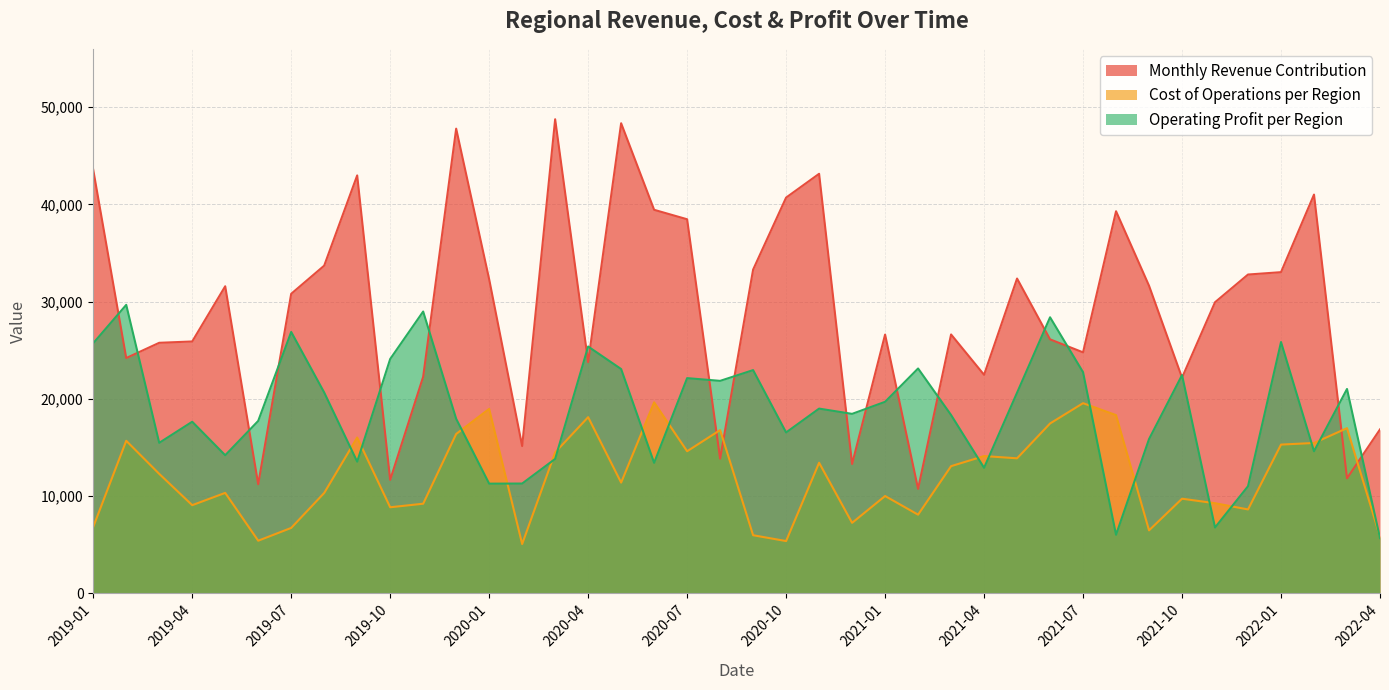

Is the value of Cost of Operations per Region at 2019-12 greater than the value of Operating Profit per Region at 2019-09?

Yes